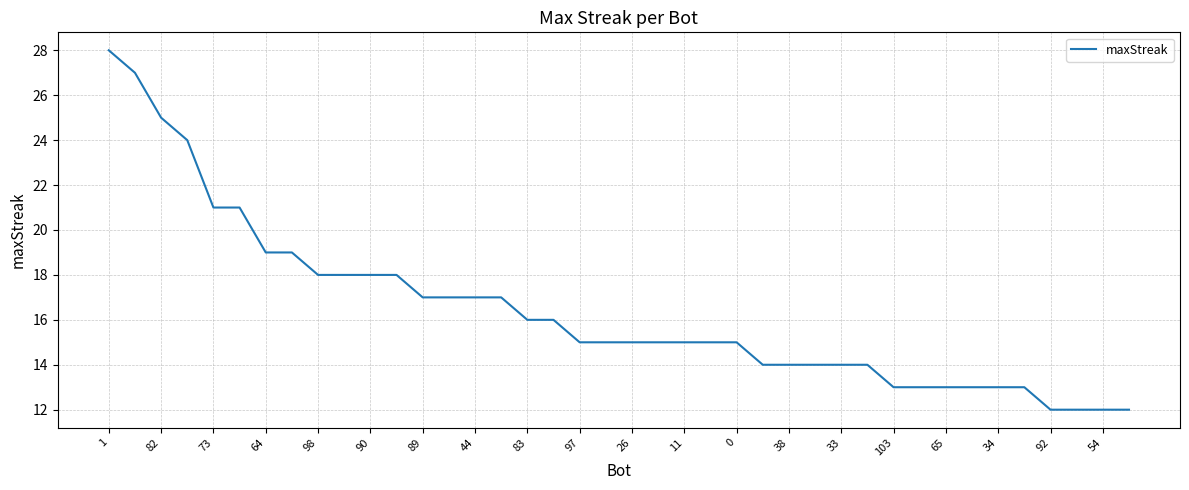

What is the difference between the maximum and minimum values?

16